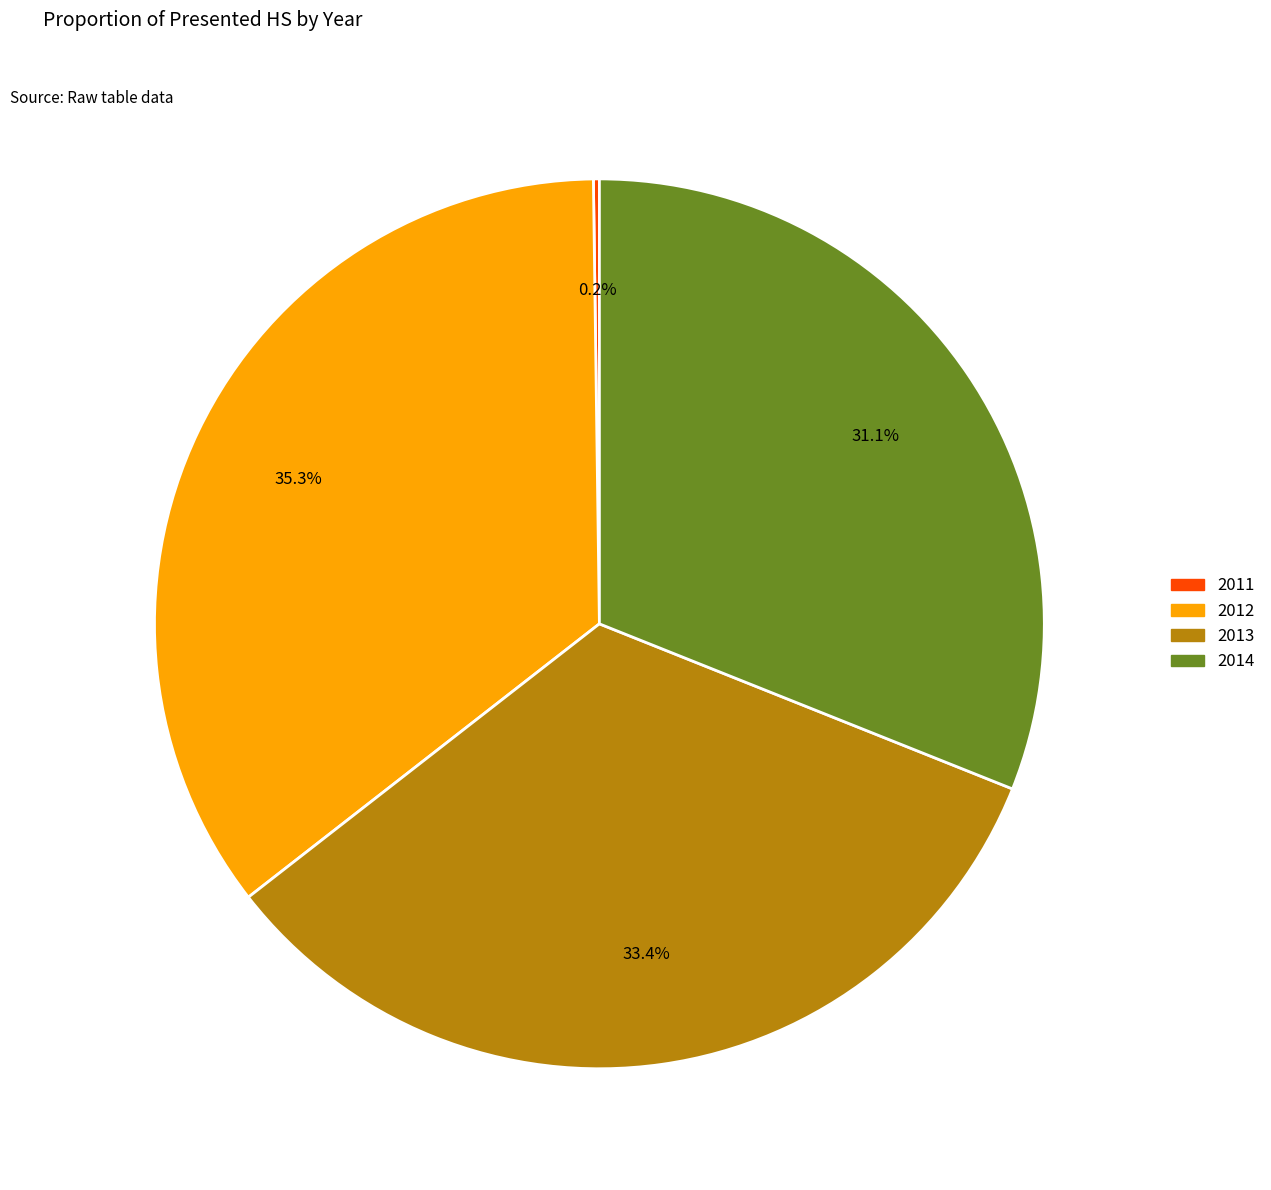

To the nearest percent, what is the average slice percentage?

25%